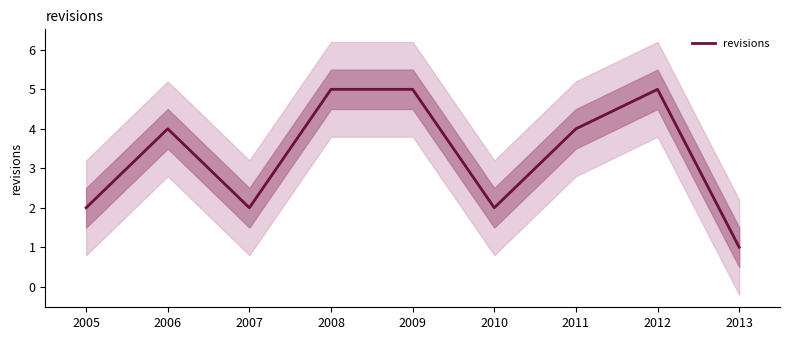

Rank the categories by value from highest to lowest.

2008, 2009, 2012, 2006, 2011, 2005, 2007, 2010, 2013